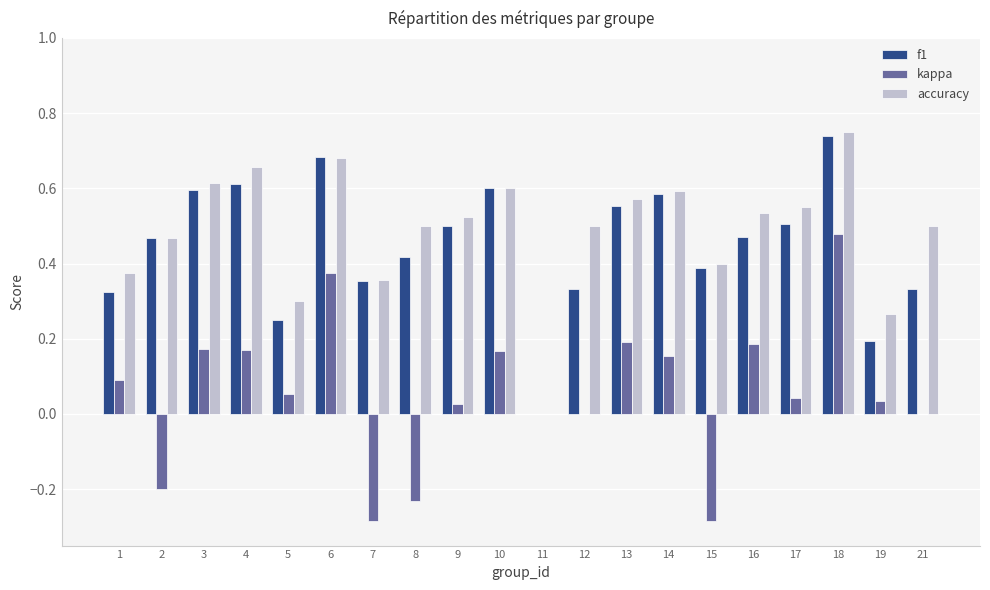

How many values in f1 are above zero?

19